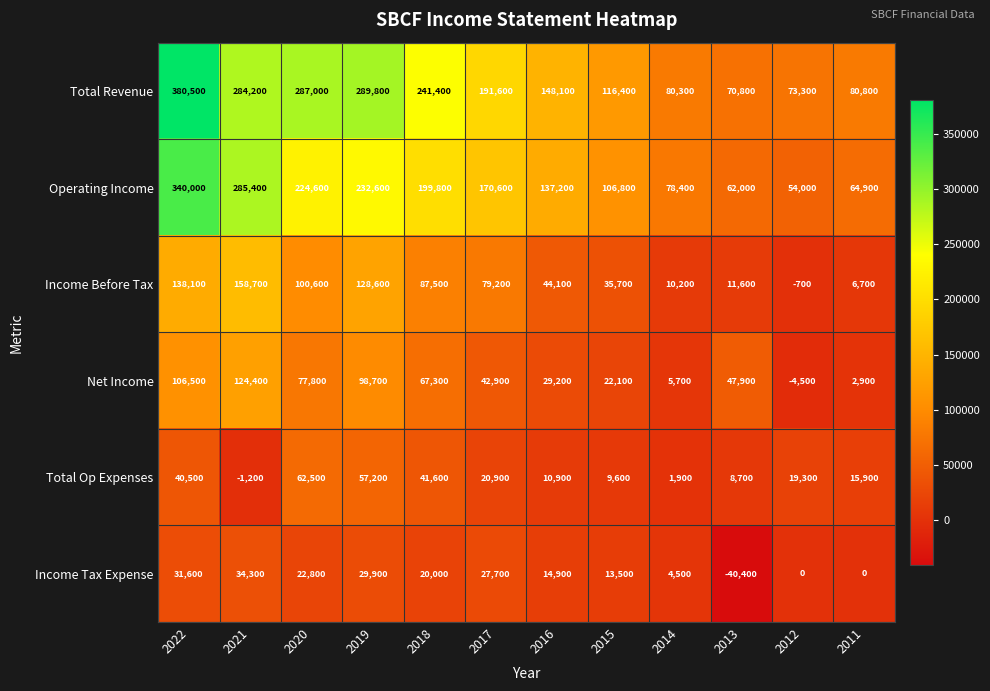

The Net Income series shows 73062 at 2017. True or false?

False